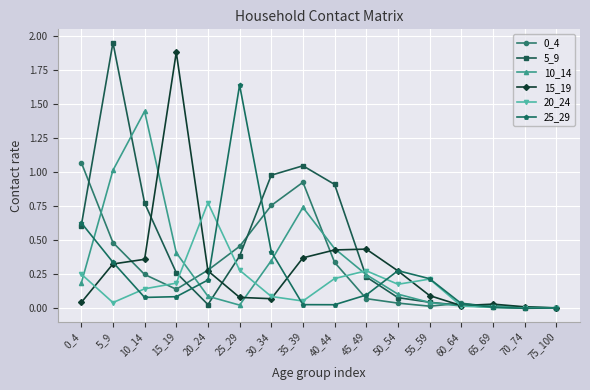

At which label does 15_19 reach its peak?

15_19